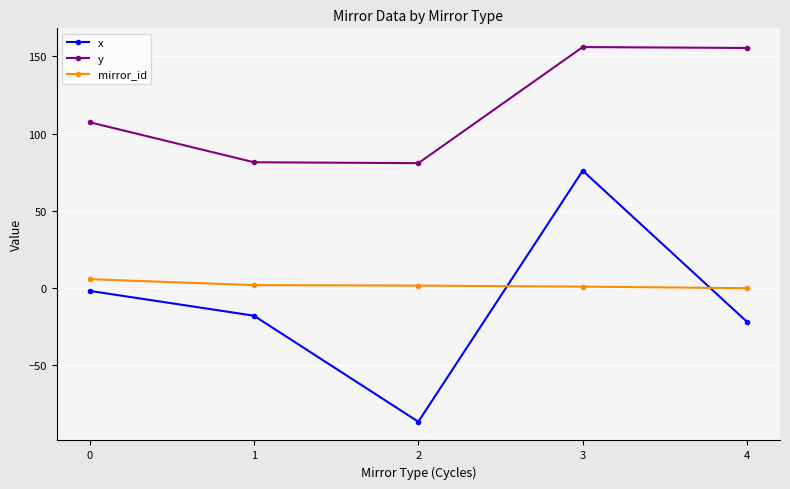

What is the value of the mirror_id point at the 3rd from the left?

1.7